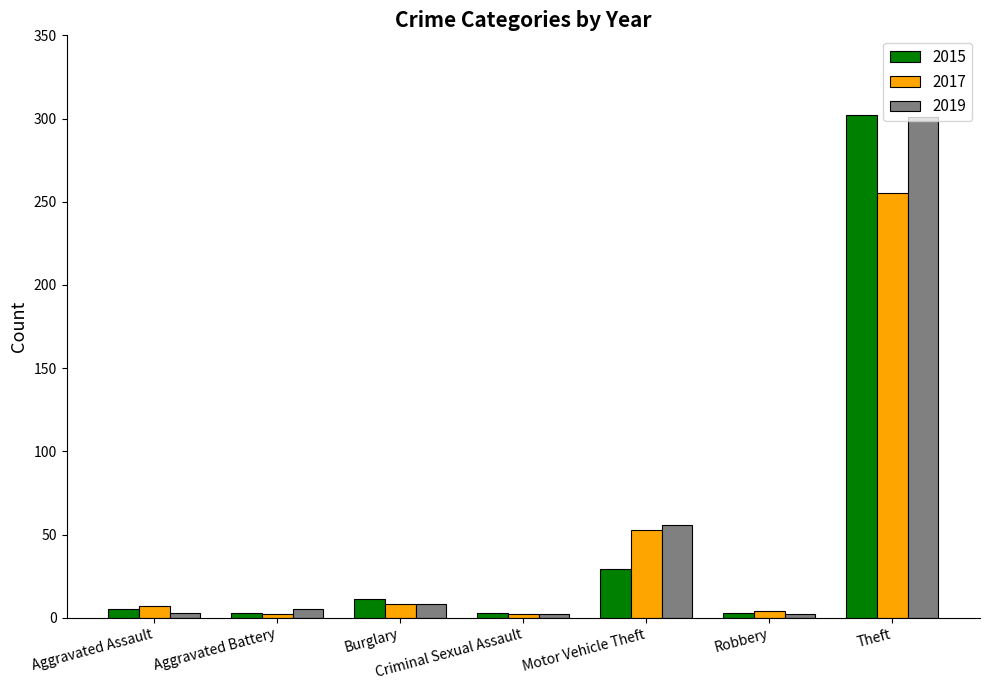

How many groups of bars are there?

7